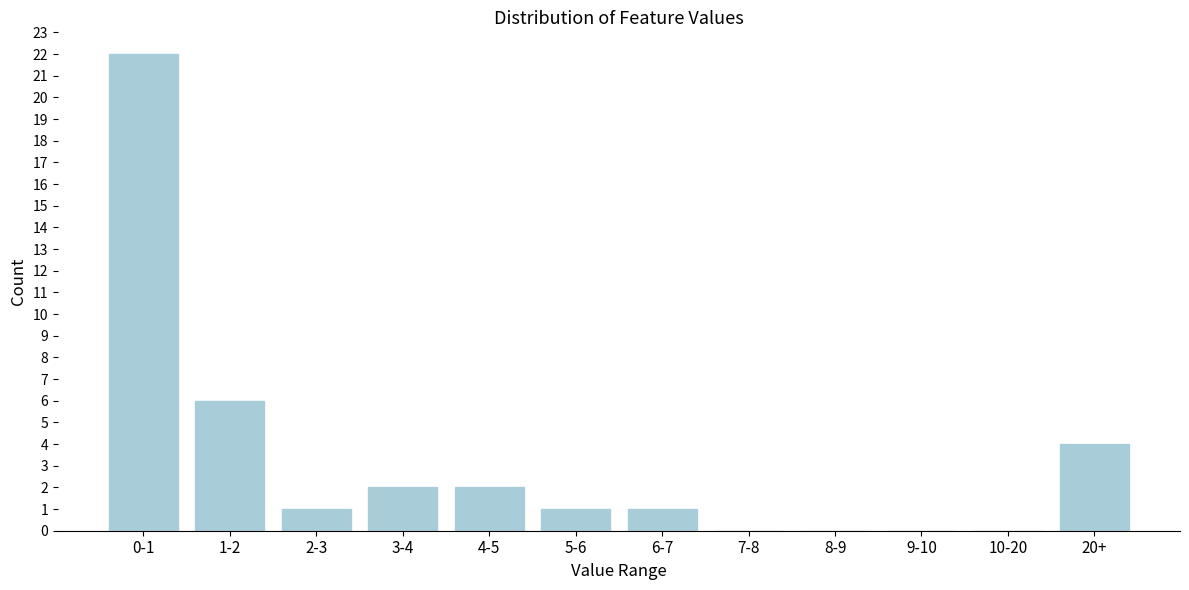

Reading left to right, list all the values displayed in this chart.

0-1=22	1-2=6	2-3=1	3-4=2	4-5=2	5-6=1	6-7=1	7-8=0	8-9=0	9-10=0	10-20=0	20+=4